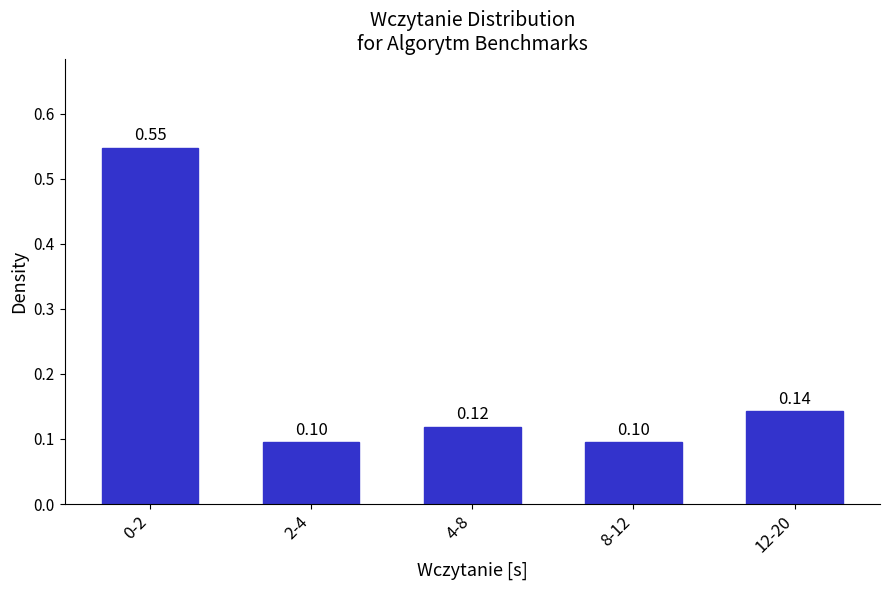

What is the sum of the values at 0-2 and 4-8?

0.7